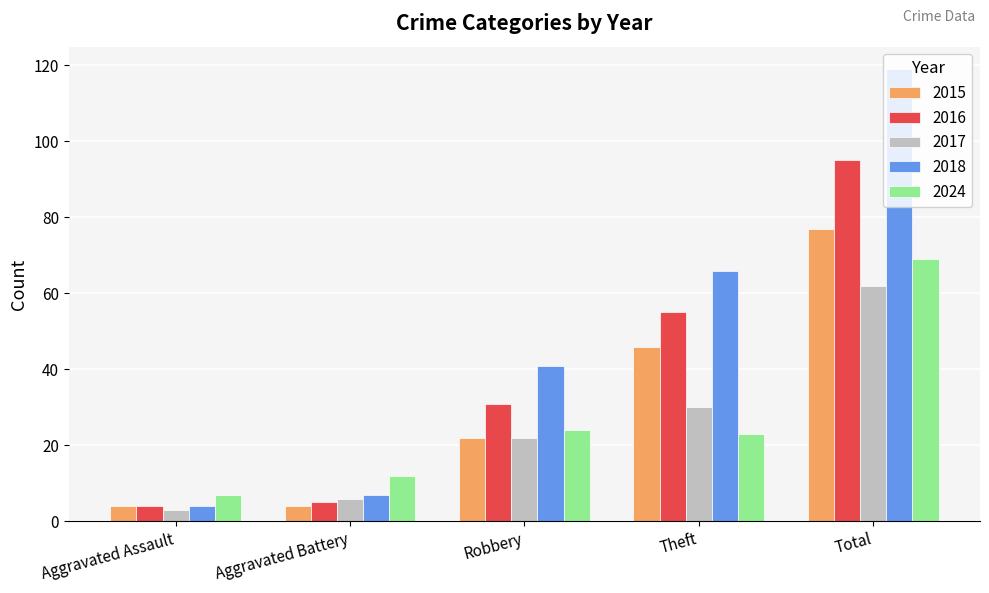

Which series has the widest spread of values?

2018